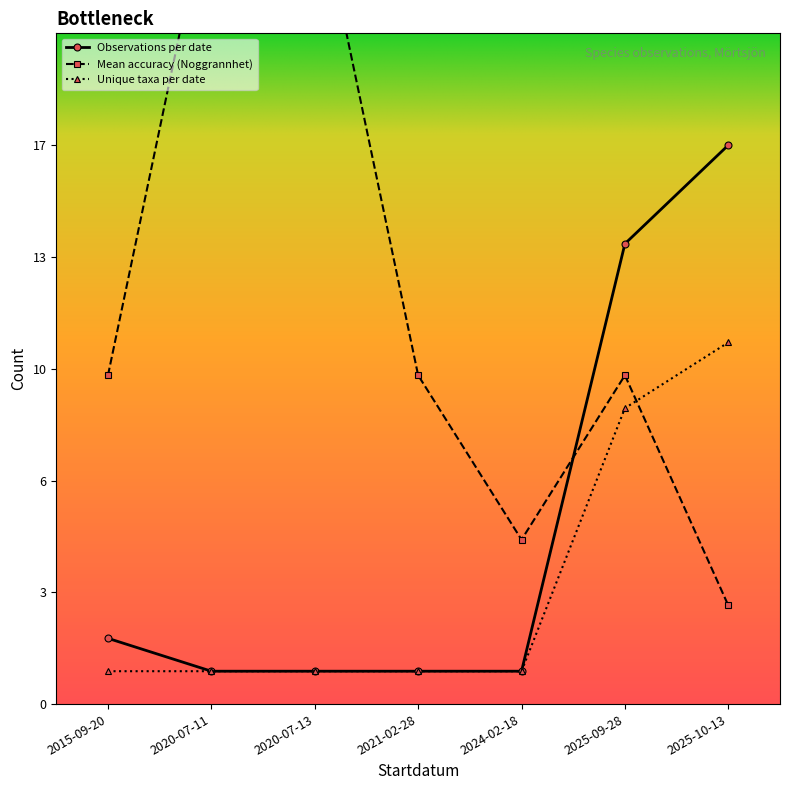

How many categories are shown in the chart?

9